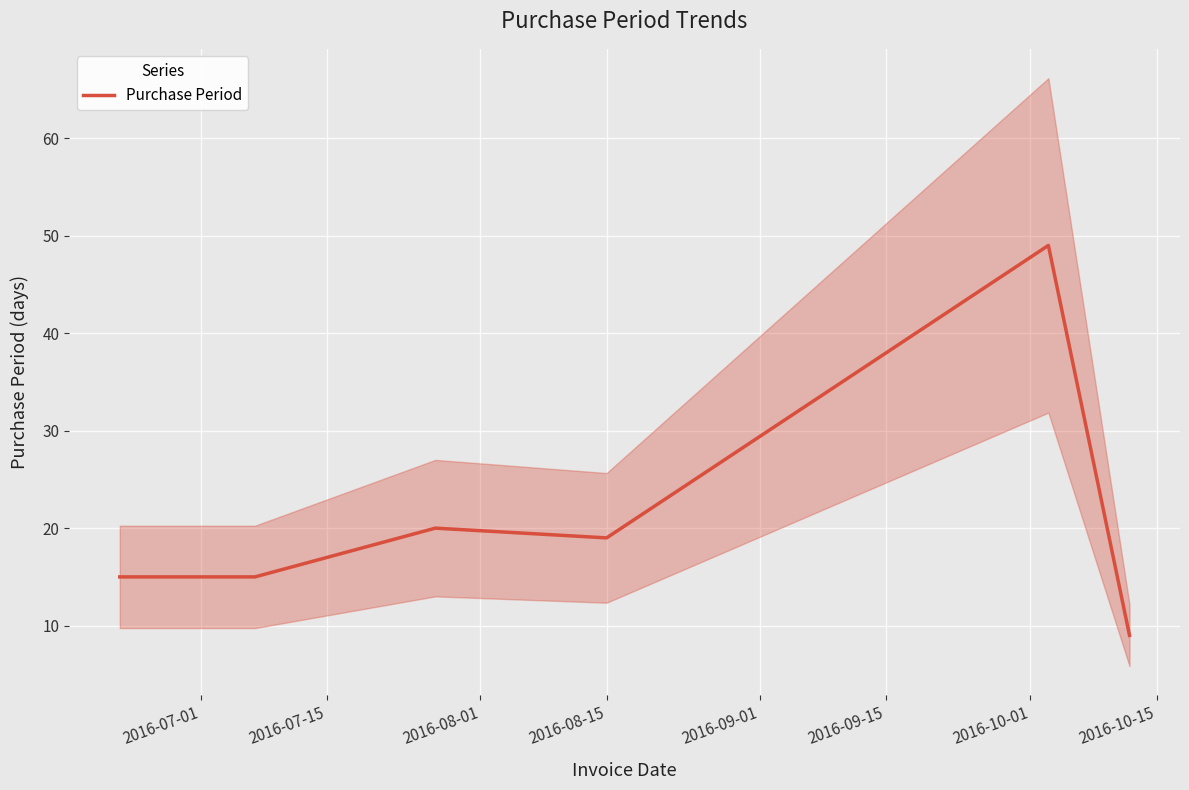

What is the value of the 6th point from the left?

9